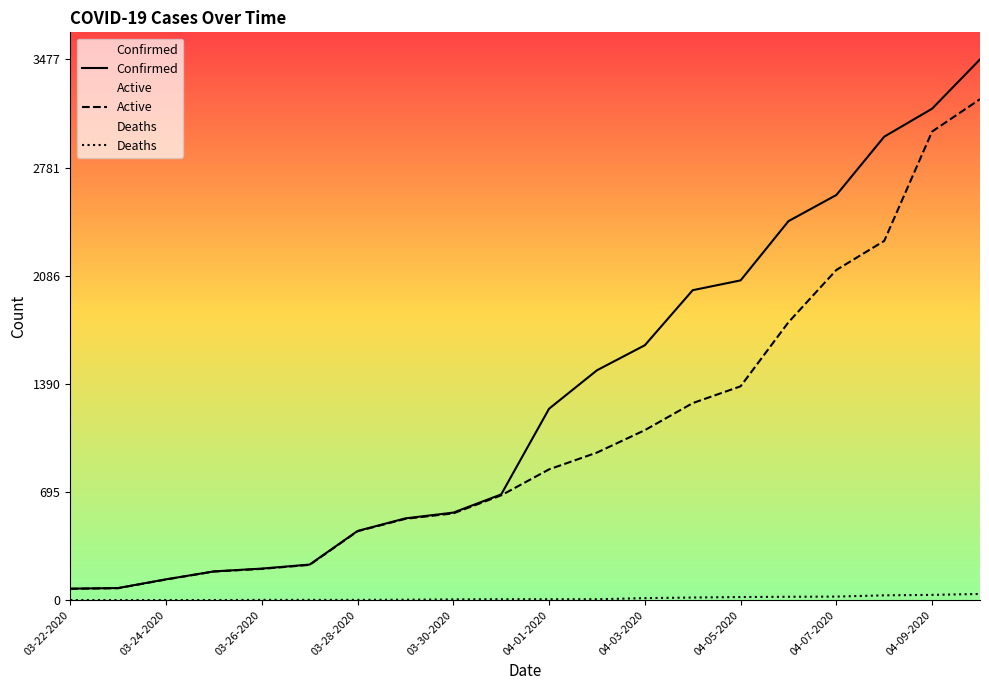

What position from the left is 03-25-2020?

4